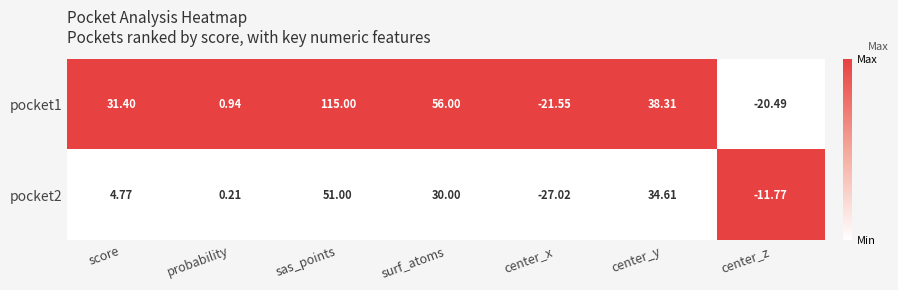

Which series has the widest spread of values?

pocket1